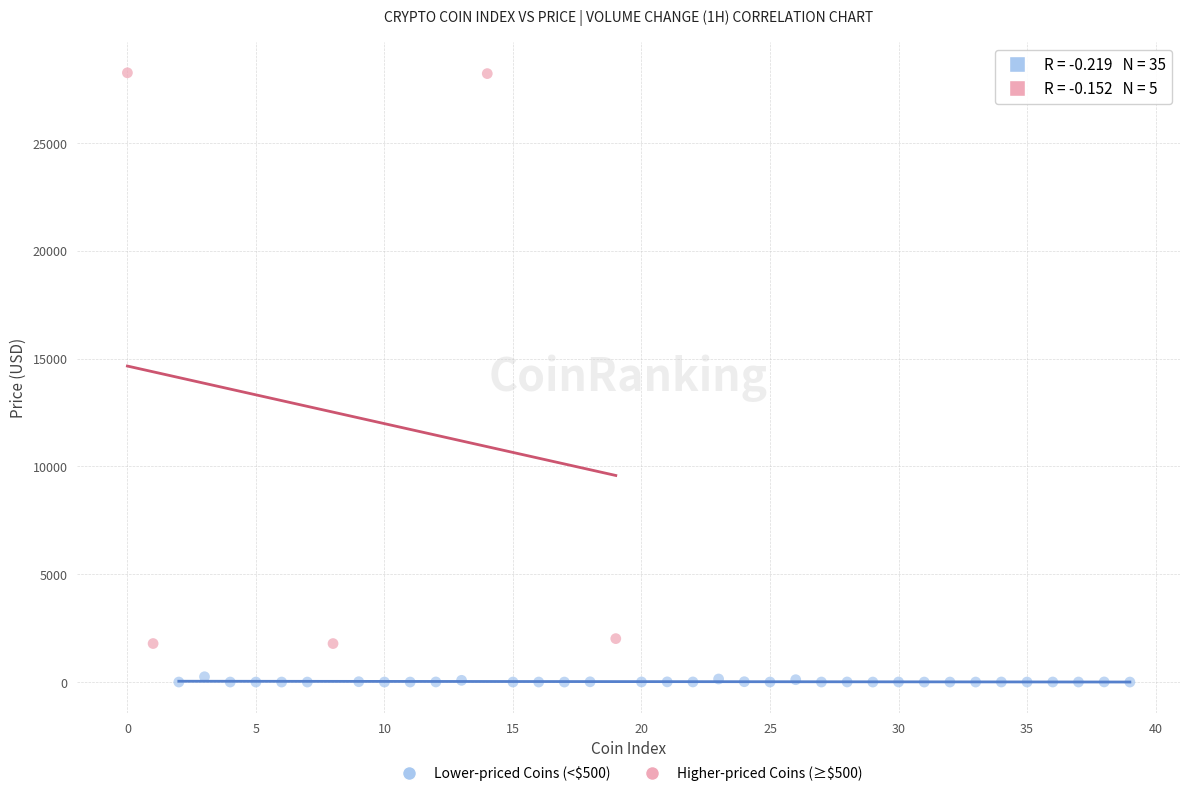

Which series reaches the minimum Y coordinate?

Lower-priced Coins (<$500)